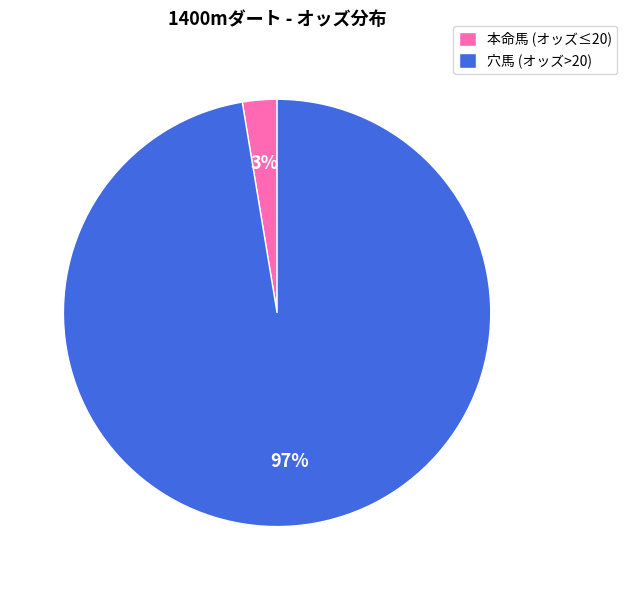

Combined, do 穴馬 (オッズ>20) and 本命馬 (オッズ≤20) account for over 50%?

Yes